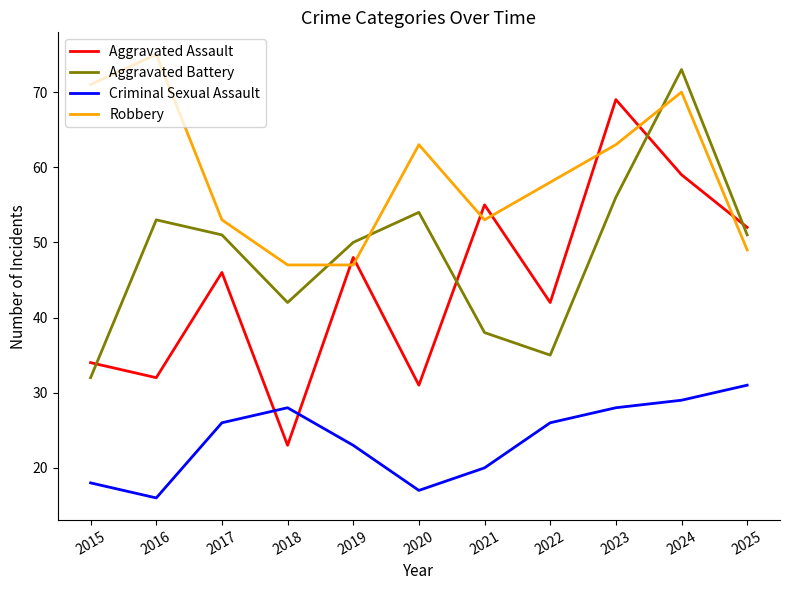

What is the difference between the second highest and minimum values in the Aggravated Assault series?

36